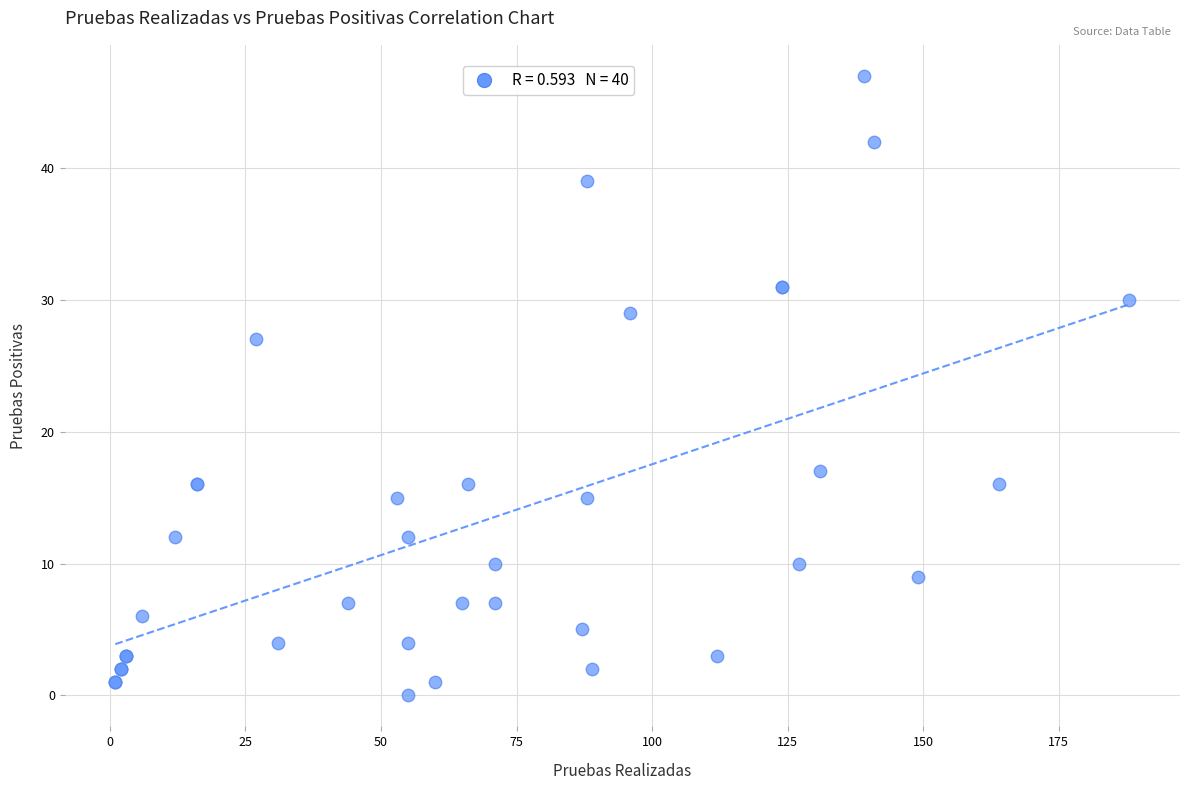

What Y value in the scatter plot is closest to 23?

27